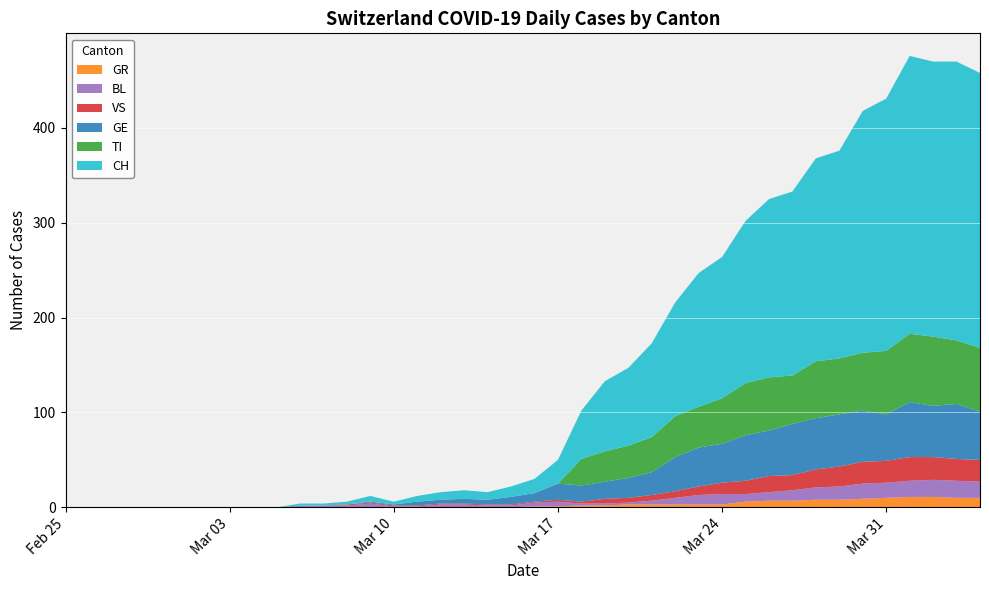

Reading right to left, what are all the values shown in this chart?

GE: 51	58	54	58	49	54	55	54	54	48	48	41	41	36	24	21	18	17	17	9	8	5	5	4	4	1	1	0	0	0	0	0	0	0	0	0	0	0	0	0
GR: 10	10	11	11	10	9	8	8	7	7	6	3	3	3	3	3	2	2	1	1	0	0	0	0	0	0	0	0	0	0	0	0	0	0	0	0	0	0	0	0
VS: 23	23	24	25	23	23	21	19	16	17	14	12	9	7	6	5	5	2	2	1	1	1	1	1	1	1	1	1	0	0	0	0	0	0	0	0	0	0	0	0
BL: 17	18	18	17	16	16	14	13	11	9	8	11	10	7	4	2	2	2	5	4	2	2	3	3	1	1	4	2	2	2	0	0	0	0	0	0	0	0	0	0
TI: 67	67	73	72	67	61	59	60	51	56	55	48	43	43	37	34	32	28	0	0	0	0	0	0	0	0	0	0	0	0	0	0	0	0	0	0	0	0	0	0
CH: 290	294	290	293	266	255	219	214	194	188	171	149	141	120	99	82	74	51	25	15	11	8	9	8	6	3	6	3	2	2	0	0	0	0	0	0	0	0	0	0